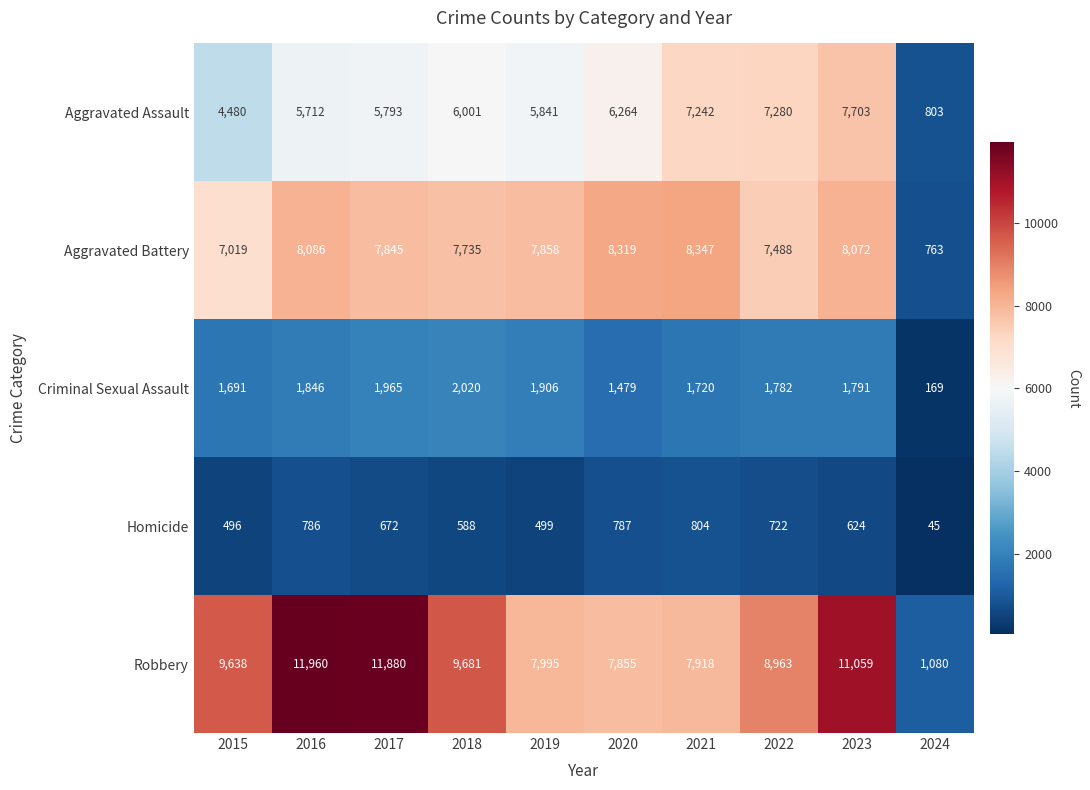

What is the smallest value displayed?

45